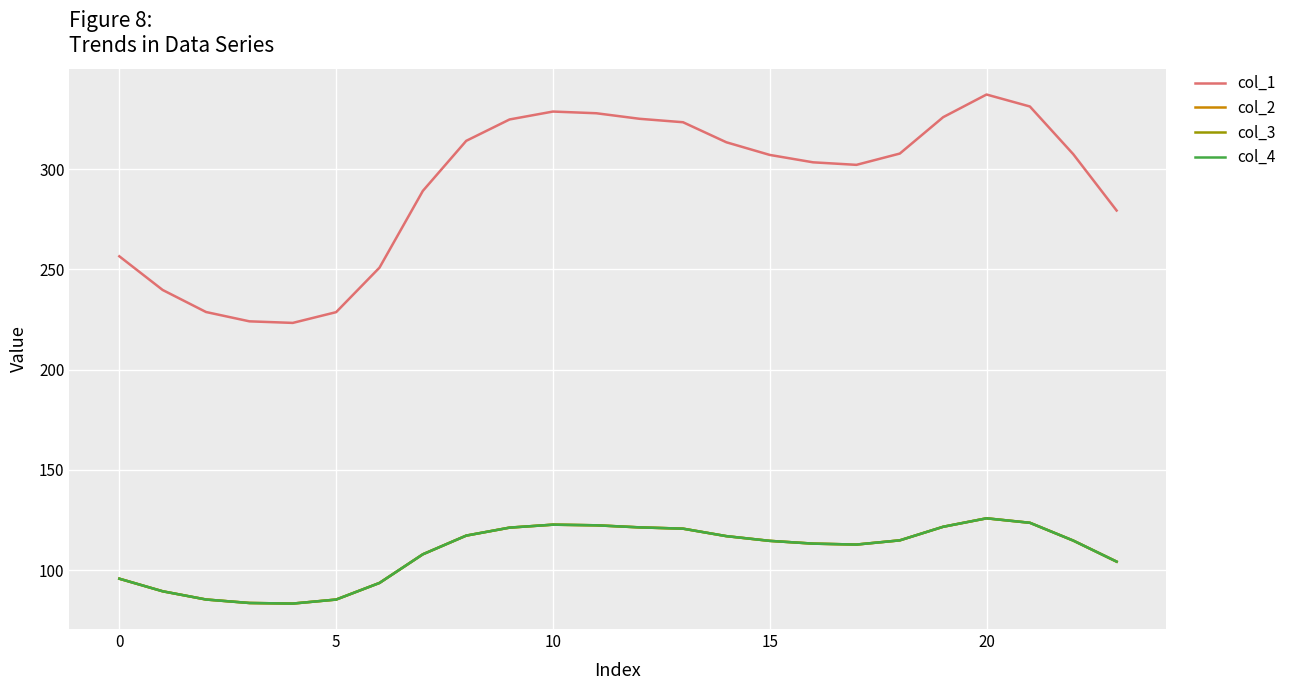

Does the chart have visible grid lines?

Yes